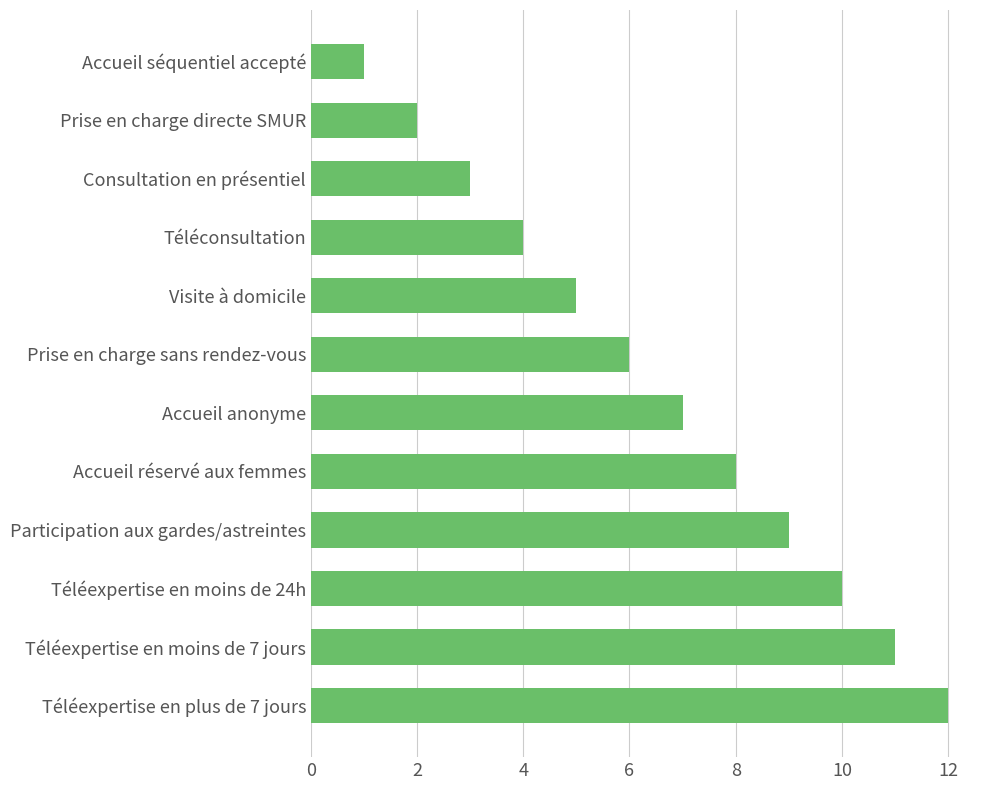

What is the label of the 7th bar from the bottom?

Prise en charge sans rendez-vous